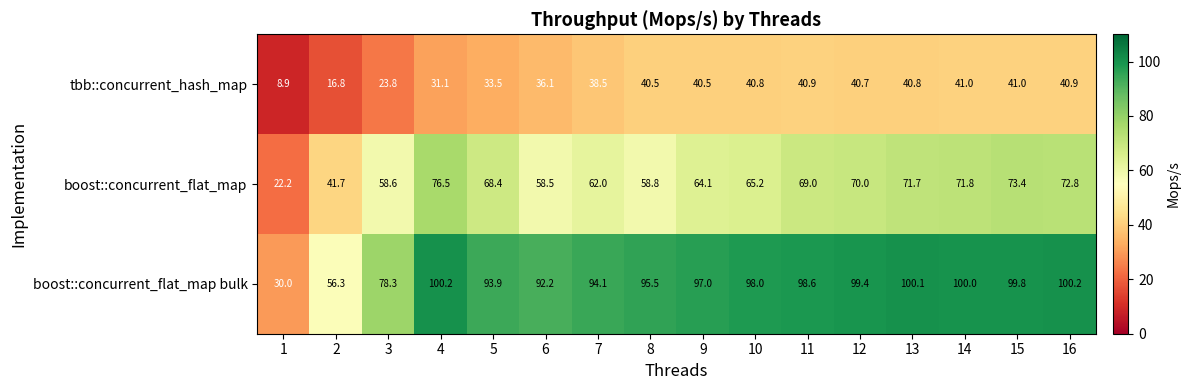

What is the maximum value shown in the chart?

100.2